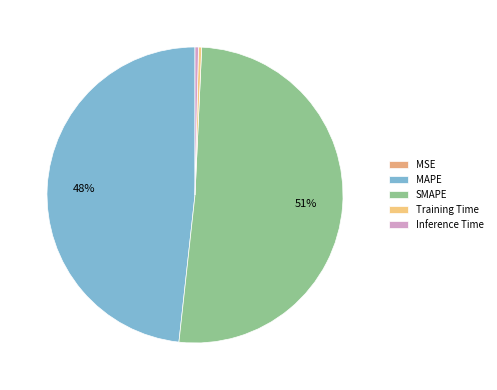

True or false: MAPE accounts for 42% of the total.

False